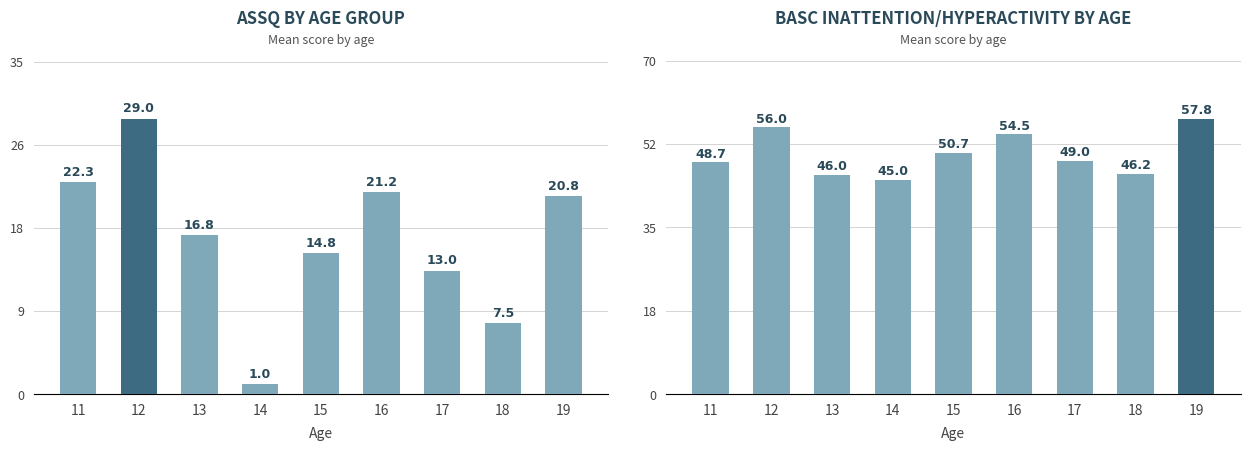

What is the difference between the maximum and second lowest values in the ASSQ Mean series?

21.5